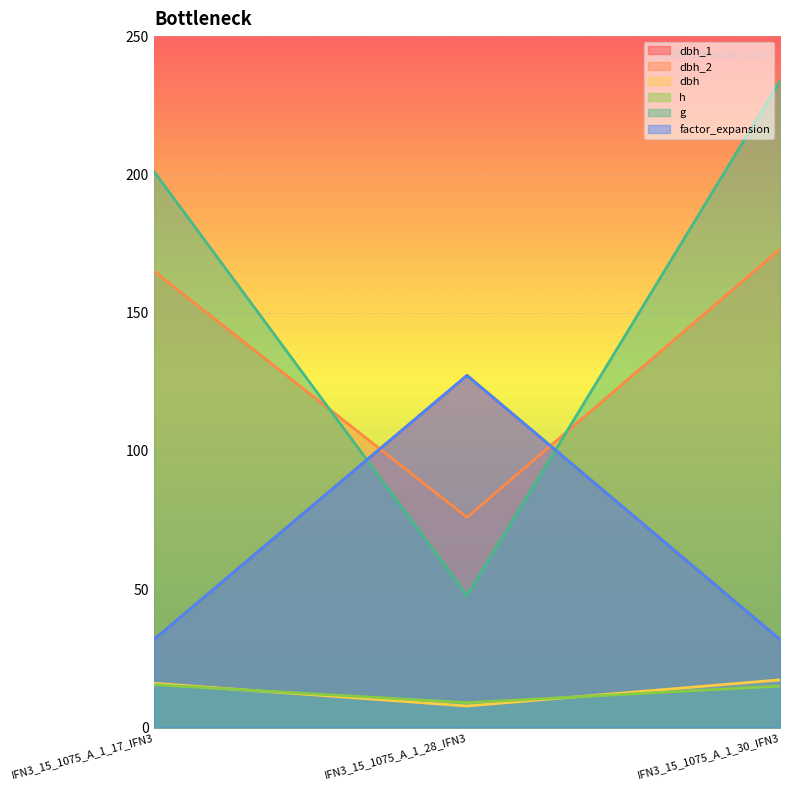

Between IFN3_15_1075_A_1_28_IFN3 and IFN3_15_1075_A_1_30_IFN3, which series saw the biggest shift?

g